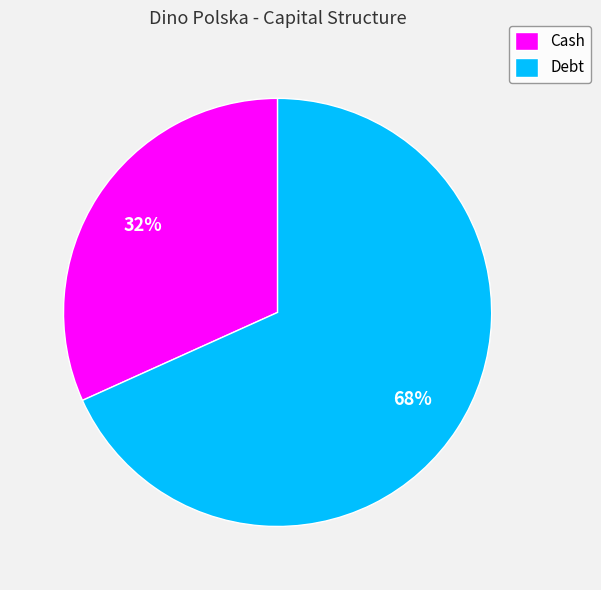

Count the number of slices in the pie.

2